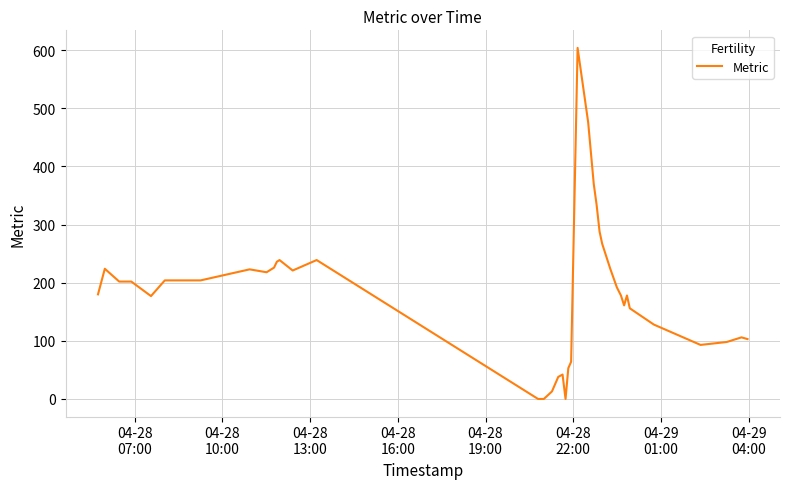

What is the difference between the maximum and minimum values?

604